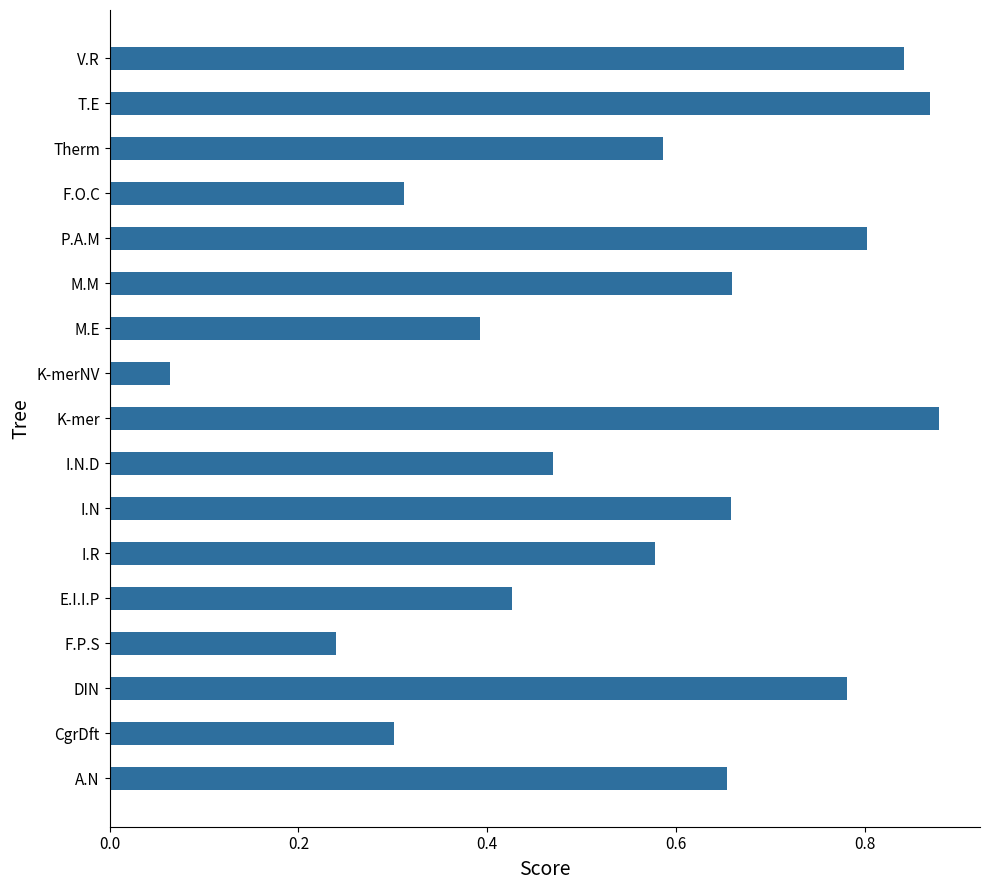

The value at V.R is 1.4. True or false?

False